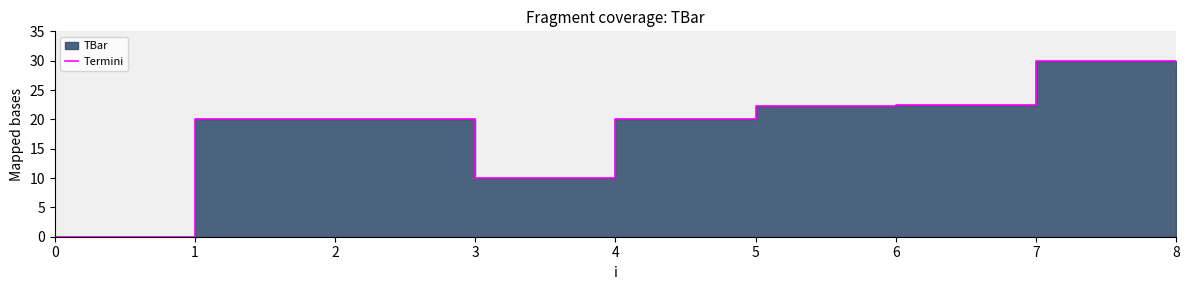

At which category does the data reach its first local valley?

3